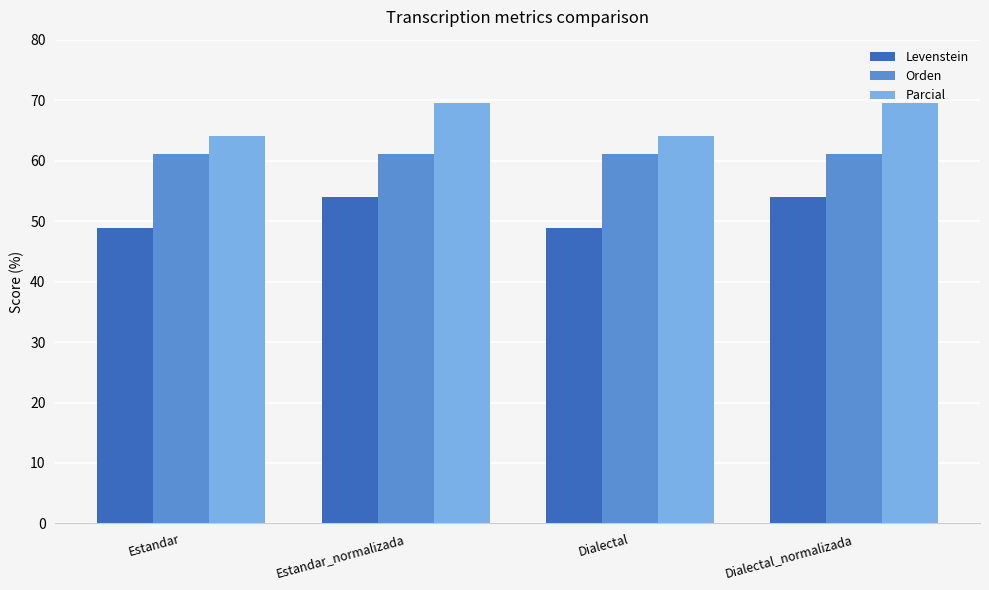

Reading right to left, transcribe all the data shown in this chart.

Levenstein: Dialectal_normalizada=54.1	Dialectal=48.8	Estandar_normalizada=54.1	Estandar=48.8
Orden: Dialectal_normalizada=61.1	Dialectal=61.1	Estandar_normalizada=61.1	Estandar=61.1
Parcial: Dialectal_normalizada=69.6	Dialectal=64.0	Estandar_normalizada=69.6	Estandar=64.0